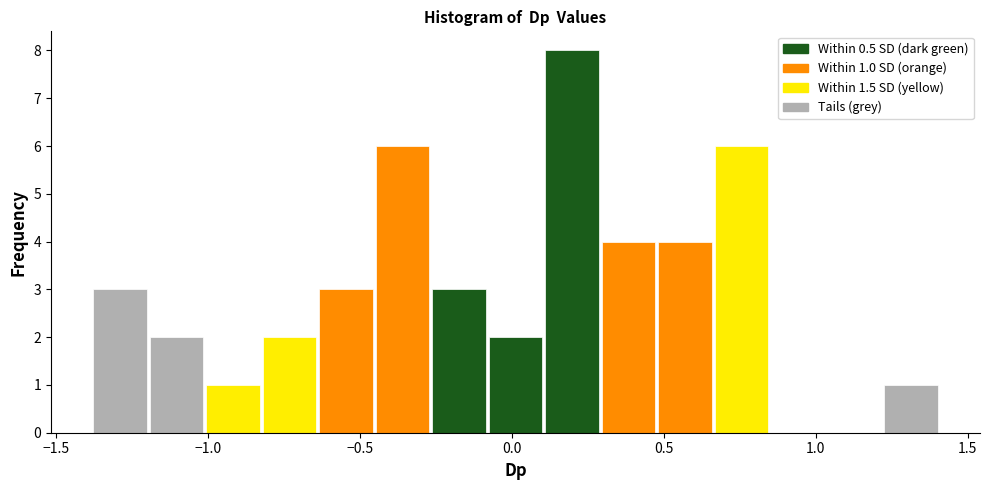

Read against the x-axis, roughly where is the centre of the tallest bar?

0.20